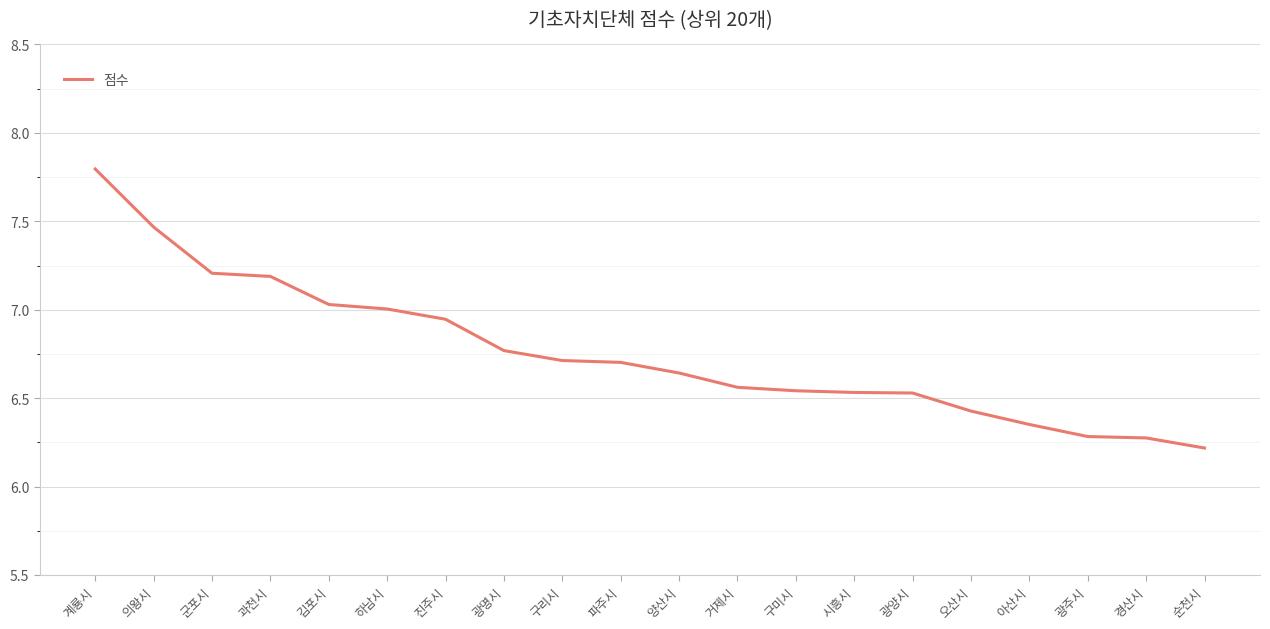

What position from the right is 파주시?

11